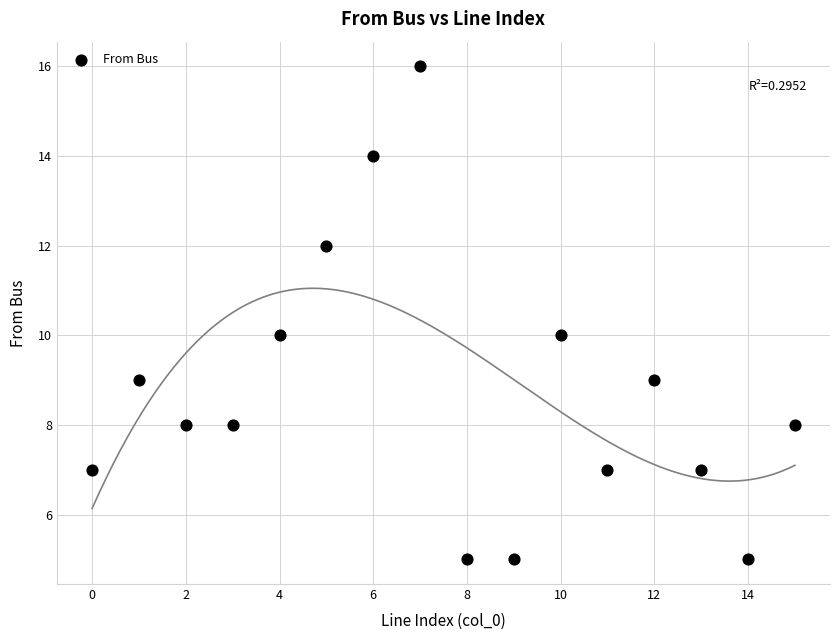

What is the range of Y values (max minus min)?

11